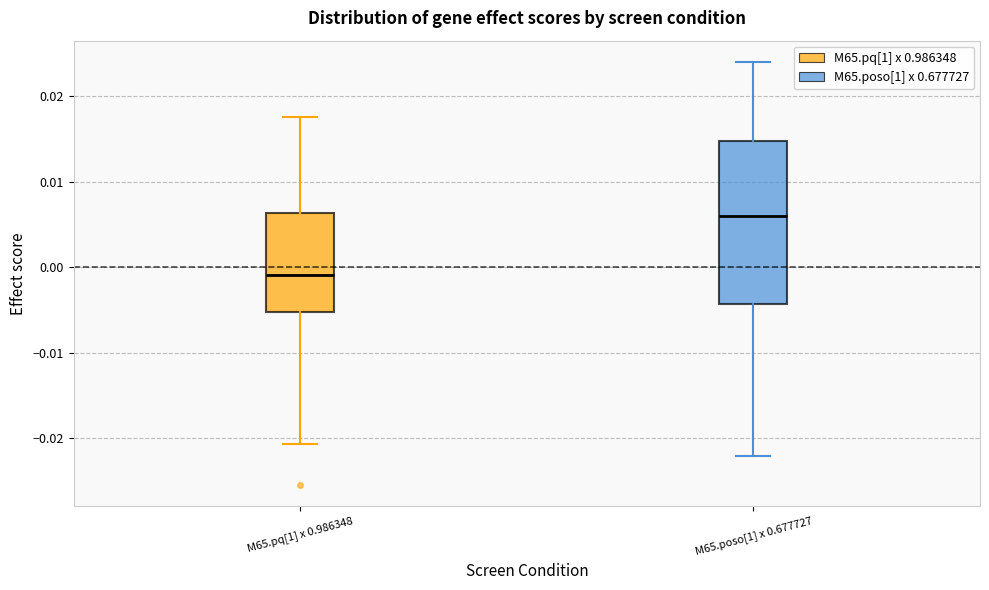

Comparing the boxes themselves (not the whiskers), which one is the tallest?

M65.poso[1] x 0.677727